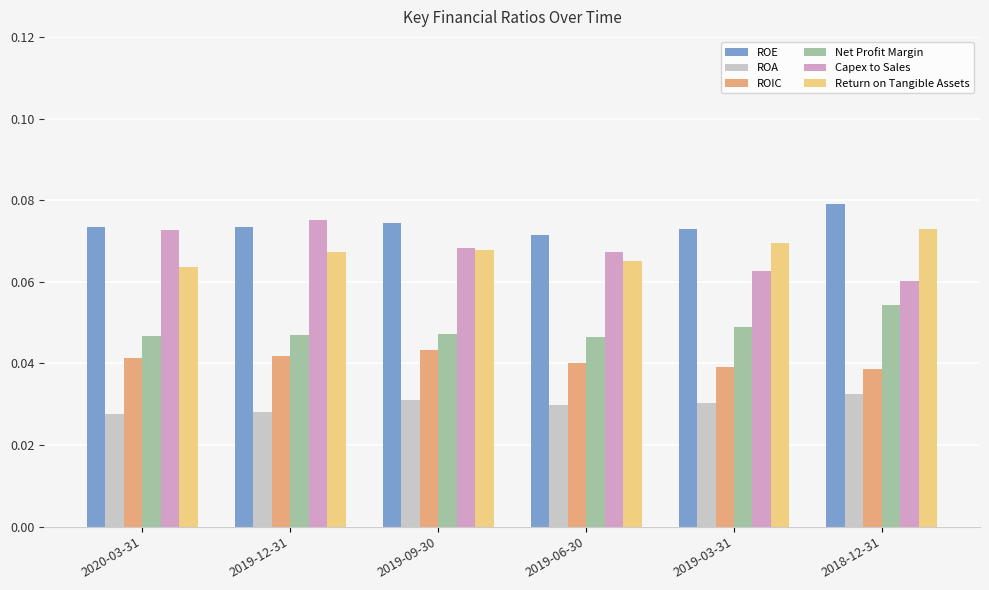

What is the label of the 1st bar from the right?

2018-12-31